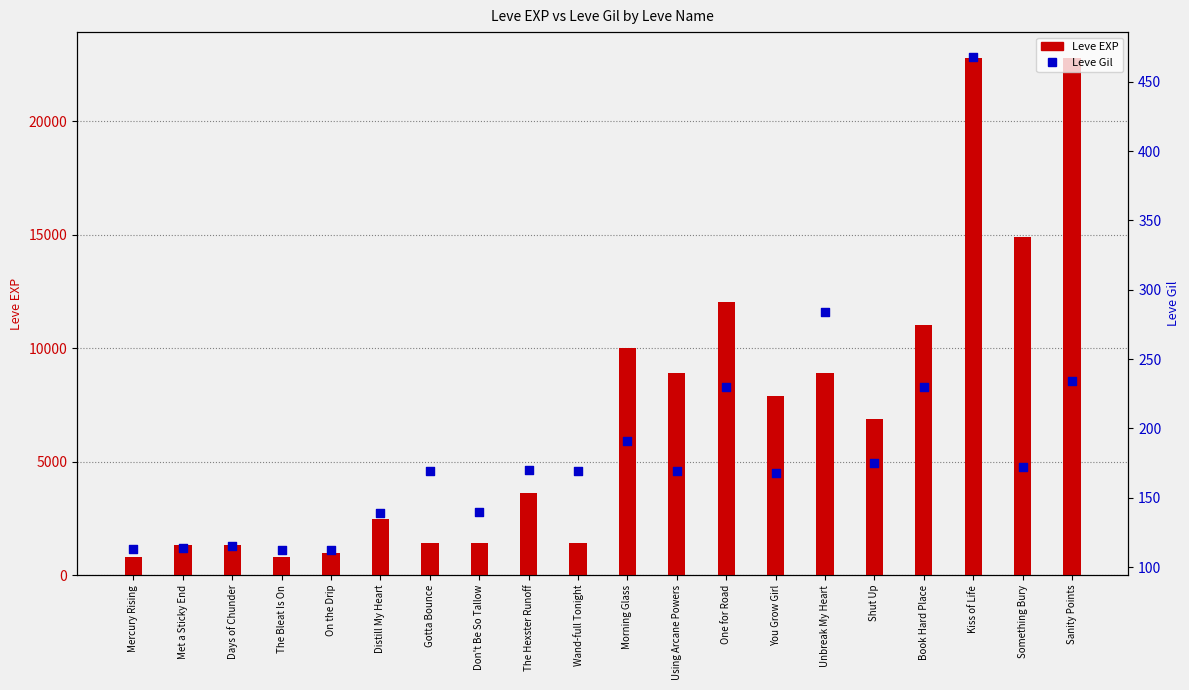

What is the total value across all series at You Grow Girl?

8048